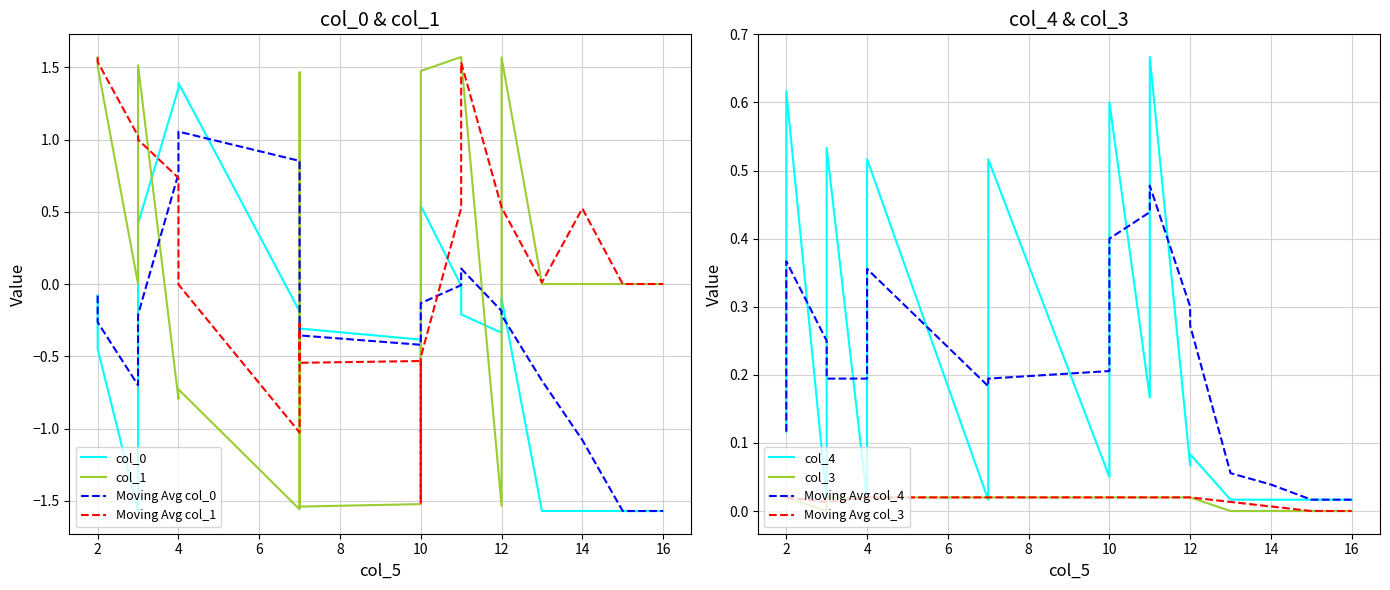

Does the chart display data point markers on the line(s)?

No